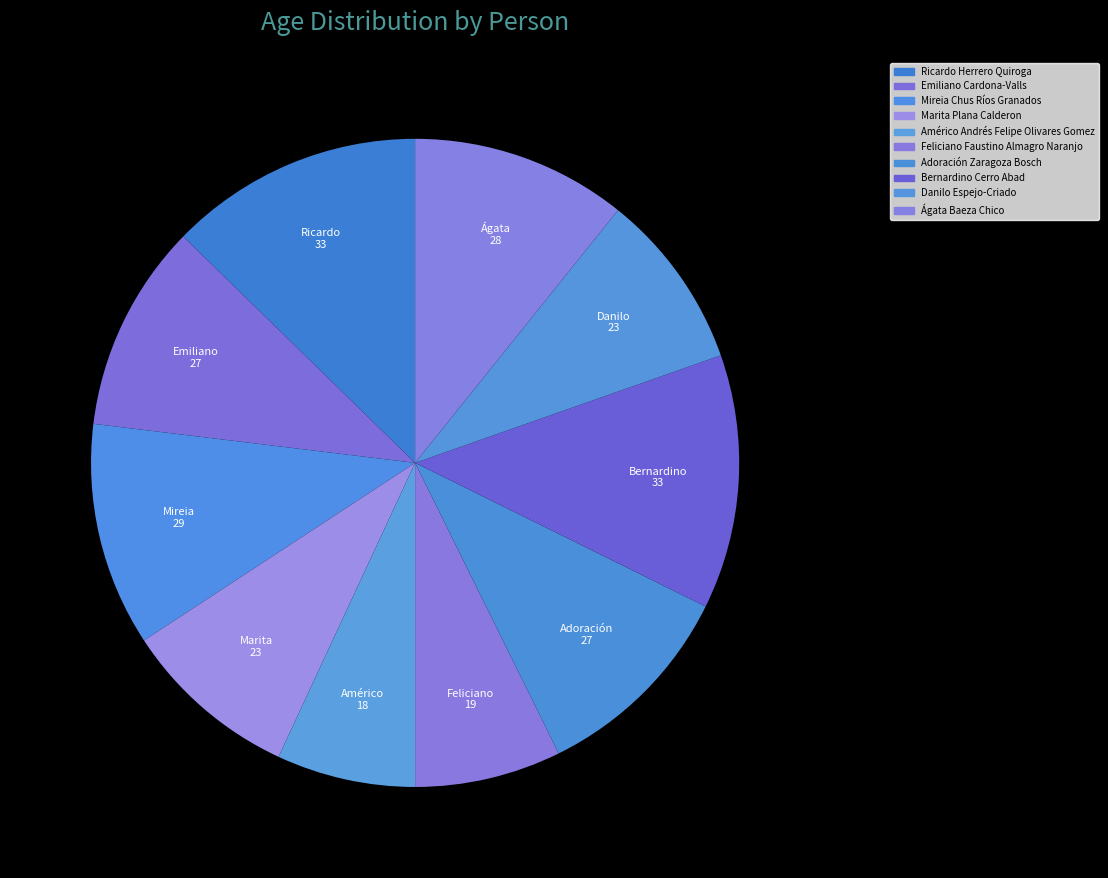

Rank the categories by value from lowest to highest.

Américo Andrés Felipe Olivares Gomez, Feliciano Faustino Almagro Naranjo, Marita Plana Calderon, Danilo Espejo-Criado, Emiliano Cardona-Valls, Adoración Zaragoza Bosch, Ágata Baeza Chico, Mireia Chus Ríos Granados, Ricardo Herrero Quiroga, Bernardino Cerro Abad